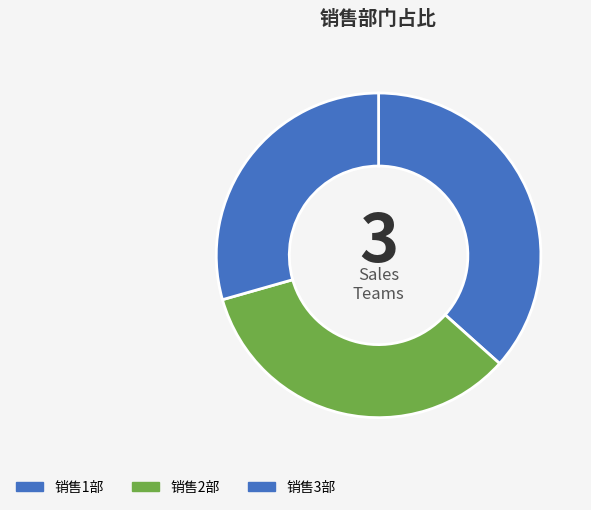

How many segments does this pie chart have?

3